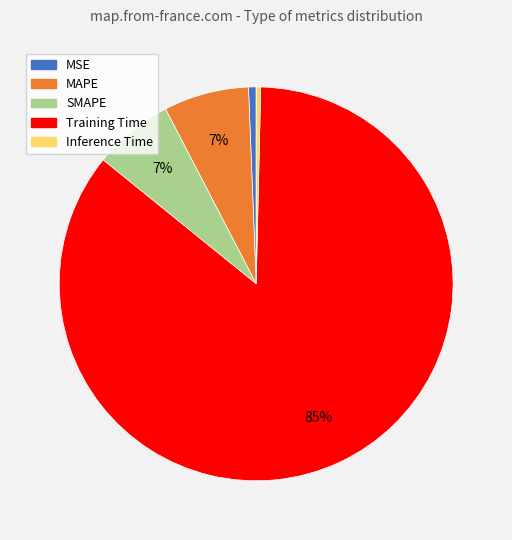

True or false: Training Time accounts for 99% of the total.

False